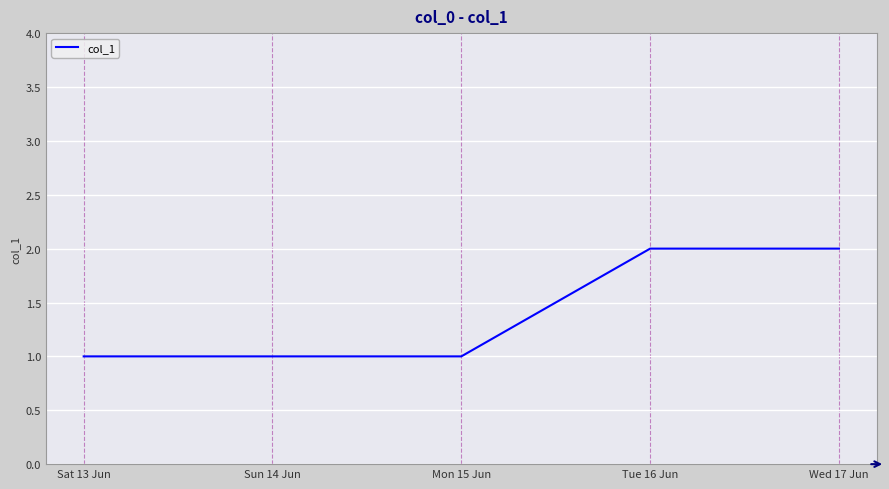

What is the ratio of the value at Wed 17 Jun to the value at Sat 13 Jun?

2.0